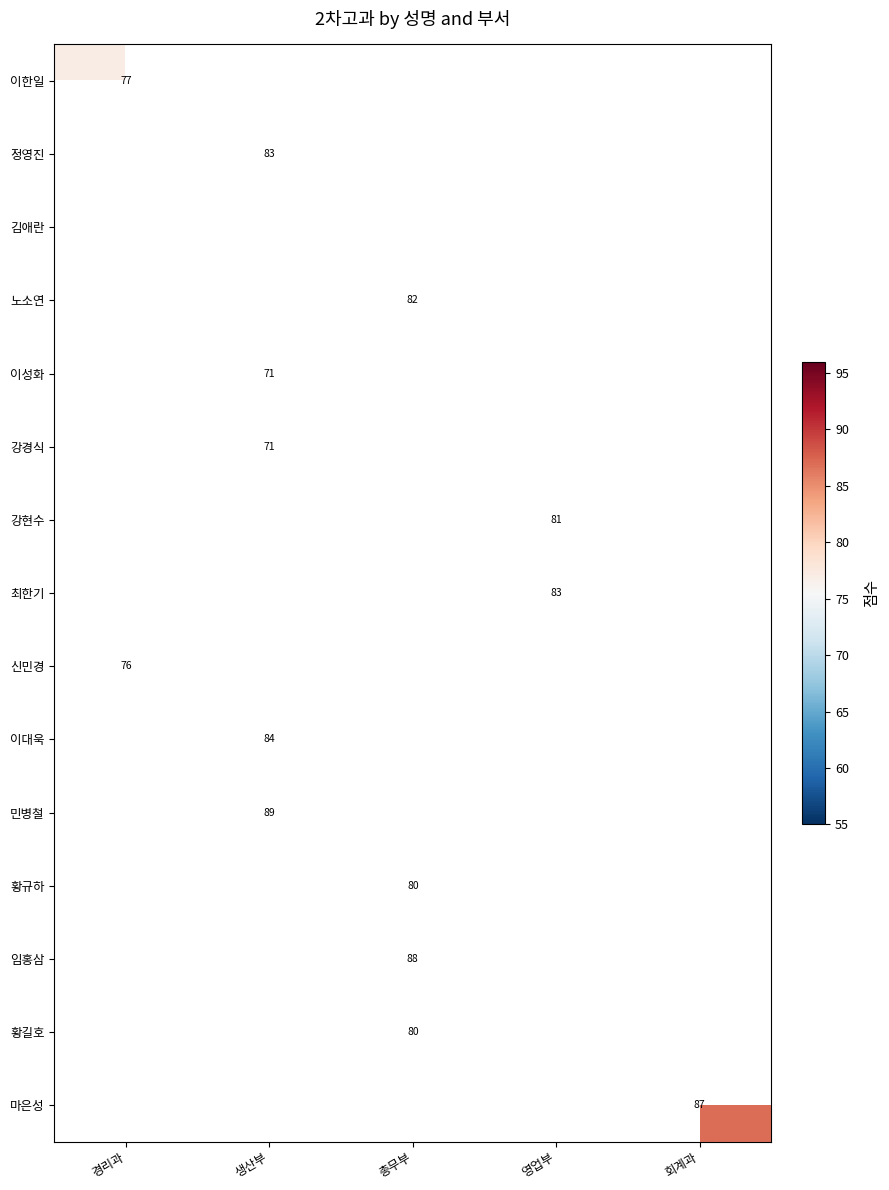

The value of 마은성 at 회계과 is 87. True or false?

True